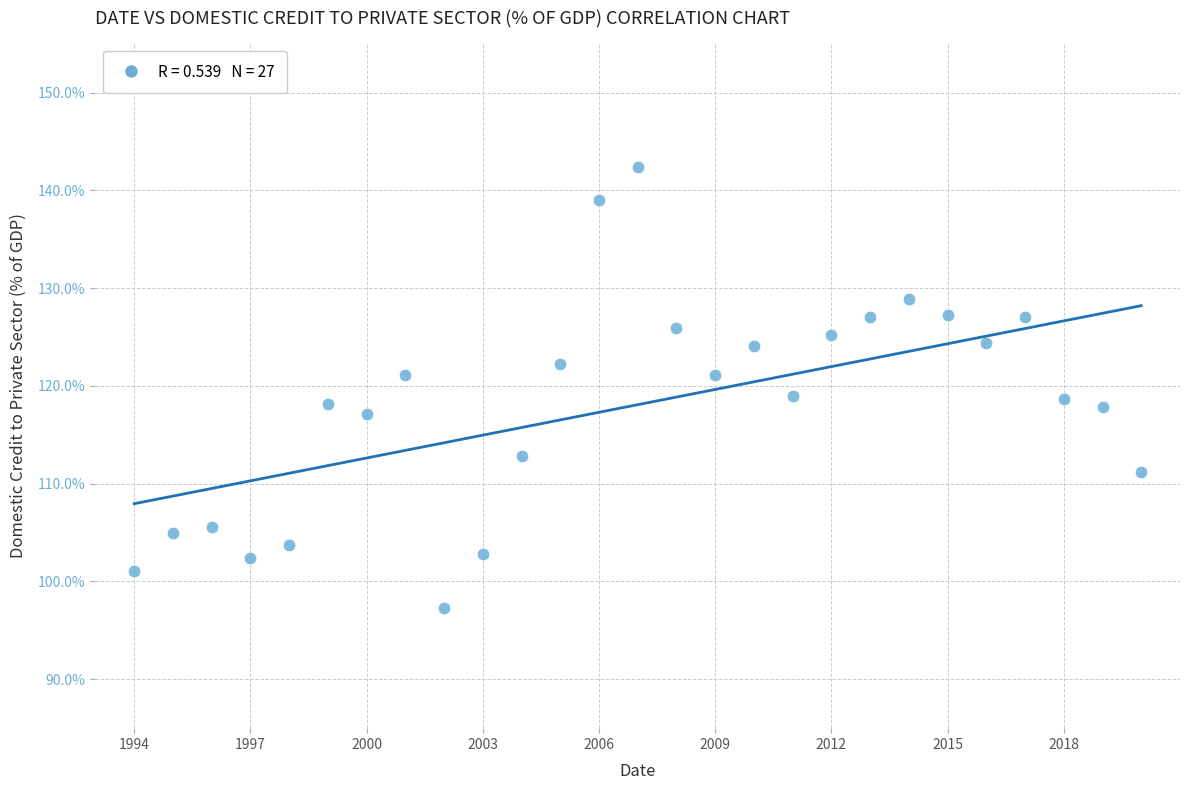

What is the range of X values (max minus min)?

26.0